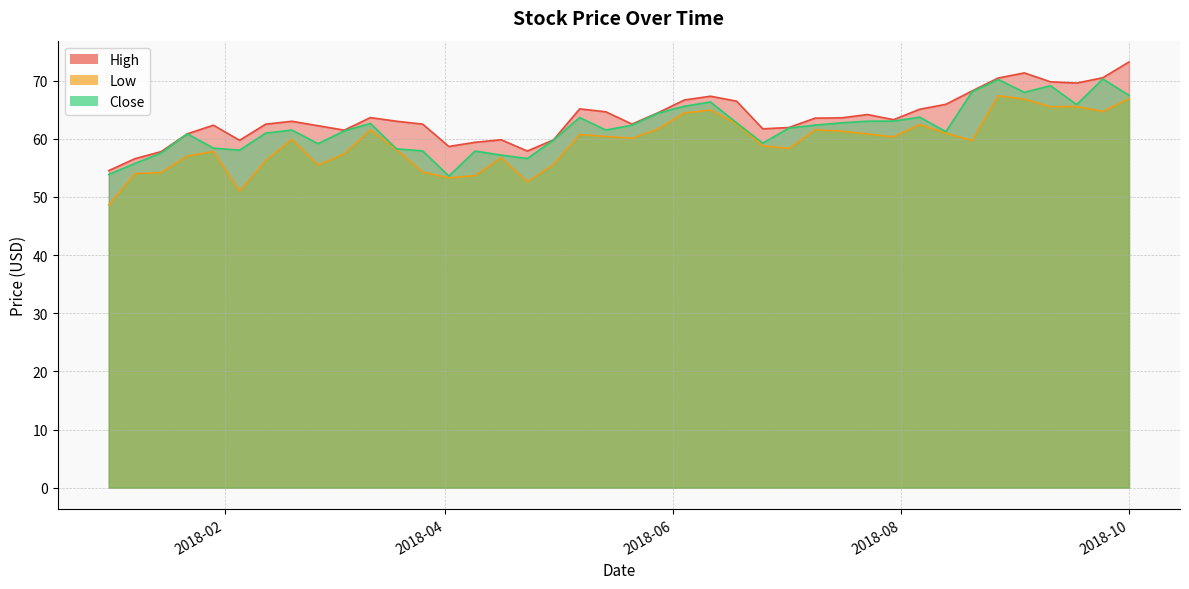

Where is the first local minimum for Close?

2018-02-05